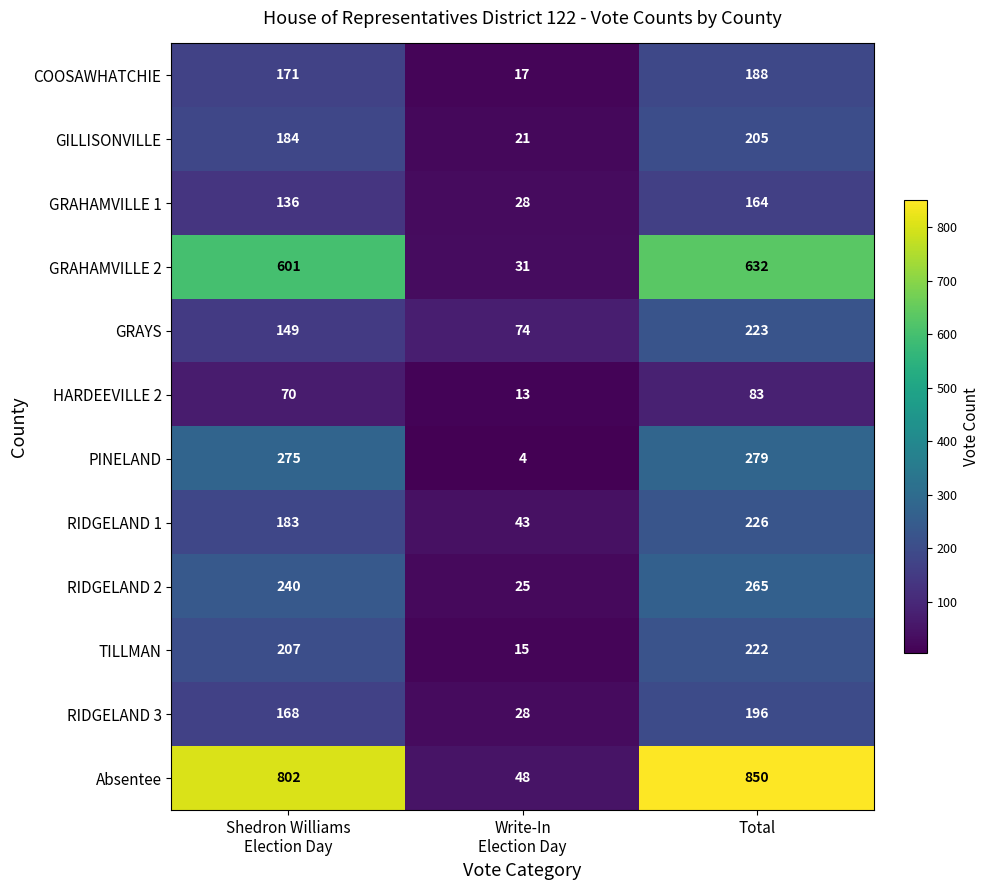

What is the difference between the maximum and minimum values in the TILLMAN series?

207